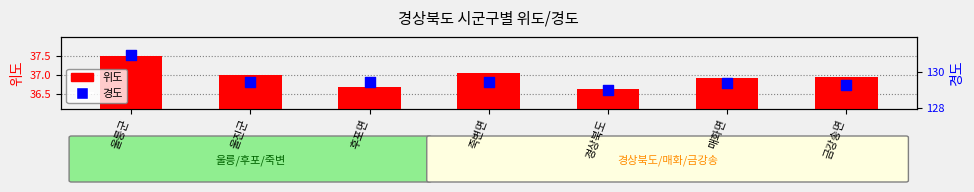

Which series has the largest total across all categories?

경도